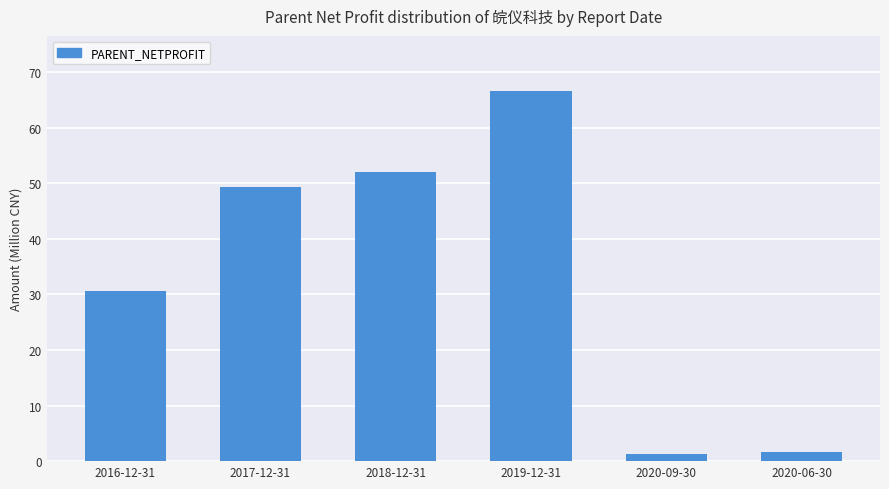

Which label corresponds to the smallest value in the chart?

2020-09-30